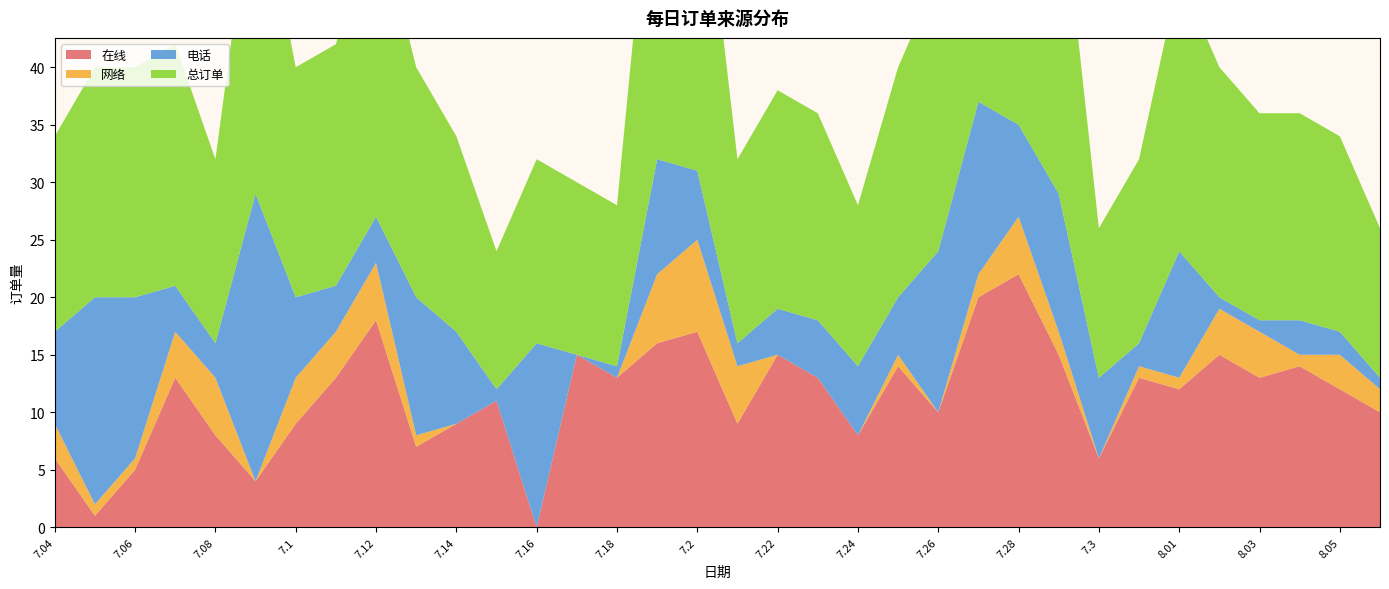

Reading left to right, list all the values displayed in this chart.

在线: 7.04=6	7.05=1	7.06=5	7.07=13	7.08=8	7.09=4	7.1=9	7.11=13	7.12=18	7.13=7	7.14=9	7.15=11	7.16=0	7.17=15	7.18=13	7.19=16	7.2=17	7.21=9	7.22=15	7.23=13	7.24=8	7.25=14	7.26=10	7.27=20	7.28=22	7.29=15	7.3=6	7.31=13	8.01=12	8.02=15	8.03=13	8.04=14	8.05=12	8.06=10
网络: 7.04=3	7.05=1	7.06=1	7.07=4	7.08=5	7.09=0	7.1=4	7.11=4	7.12=5	7.13=1	7.14=0	7.15=0	7.16=0	7.17=0	7.18=0	7.19=6	7.2=8	7.21=5	7.22=0	7.23=0	7.24=0	7.25=1	7.26=0	7.27=2	7.28=5	7.29=2	7.3=0	7.31=1	8.01=1	8.02=4	8.03=4	8.04=1	8.05=3	8.06=2
电话: 7.04=8	7.05=18	7.06=14	7.07=4	7.08=3	7.09=25	7.1=7	7.11=4	7.12=4	7.13=12	7.14=8	7.15=1	7.16=16	7.17=0	7.18=1	7.19=10	7.2=6	7.21=2	7.22=4	7.23=5	7.24=6	7.25=5	7.26=14	7.27=15	7.28=8	7.29=12	7.3=7	7.31=2	8.01=11	8.02=1	8.03=1	8.04=3	8.05=2	8.06=1
总订单: 7.04=17	7.05=20	7.06=20	7.07=21	7.08=16	7.09=29	7.1=20	7.11=21	7.12=27	7.13=20	7.14=17	7.15=12	7.16=16	7.17=15	7.18=14	7.19=32	7.2=31	7.21=16	7.22=19	7.23=18	7.24=14	7.25=20	7.26=24	7.27=37	7.28=35	7.29=29	7.3=13	7.31=16	8.01=24	8.02=20	8.03=18	8.04=18	8.05=17	8.06=13